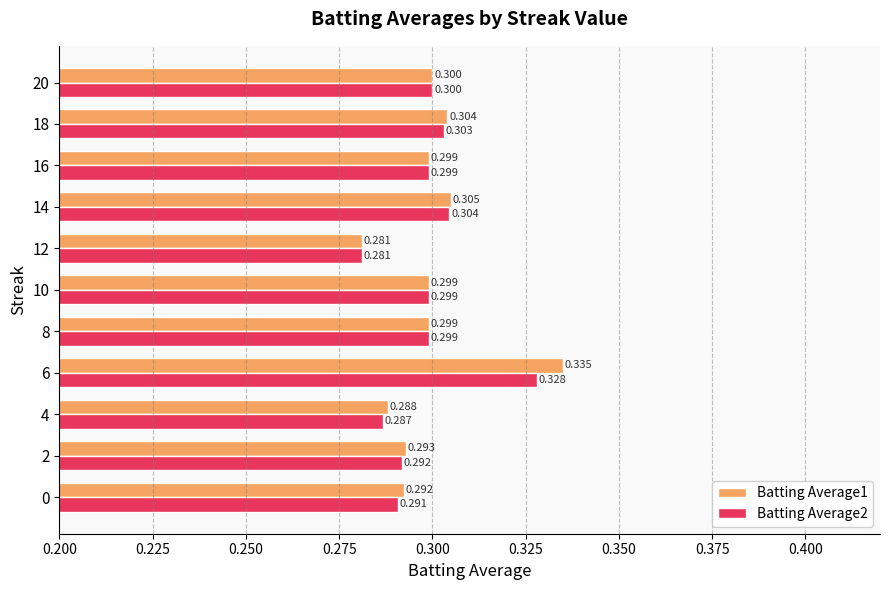

Reading right to left, transcribe all the data shown in this chart.

Batting Average1: 0.3	0.3	0.3	0.3	0.3	0.3	0.3	0.3	0.3	0.3	0.3
Batting Average2: 0.3	0.3	0.3	0.3	0.3	0.3	0.3	0.3	0.3	0.3	0.3